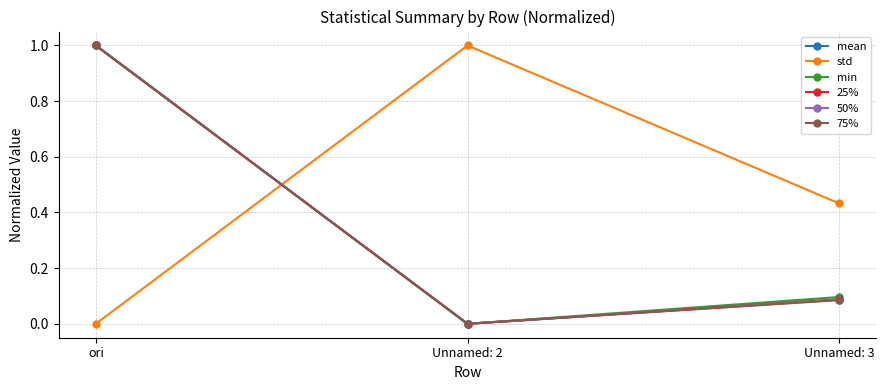

At which label does 25% reach its minimum?

Unnamed: 2